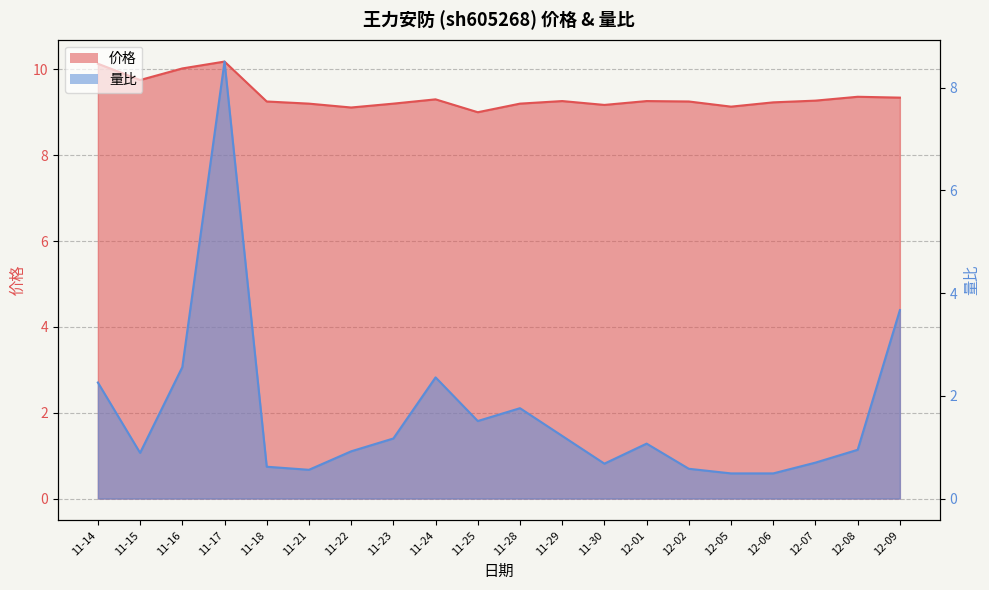

How many data points in 量比 are less than 1?

10